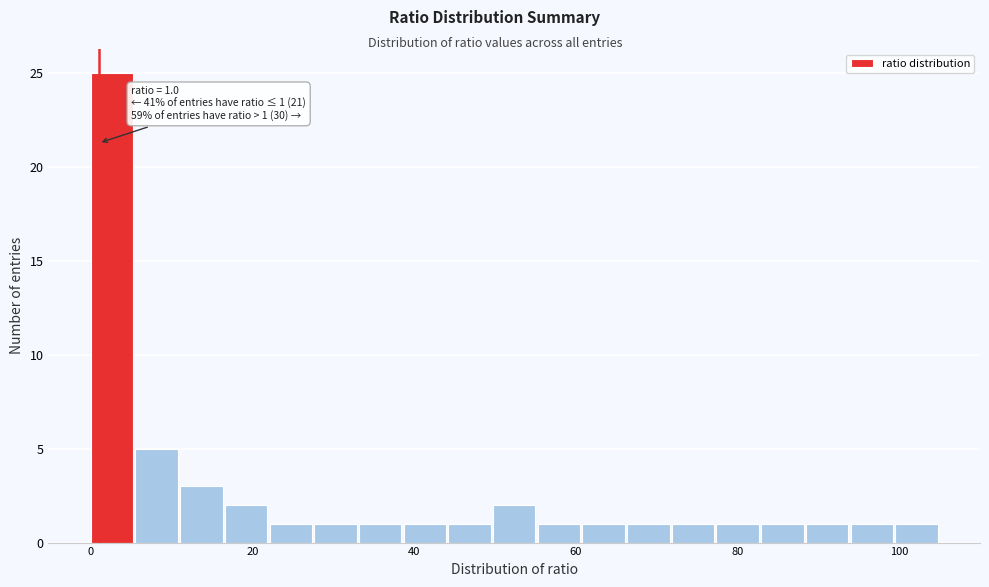

Around what value on the x-axis is the tallest bar? Give the approximate position of its centre, as read against the axis.

2